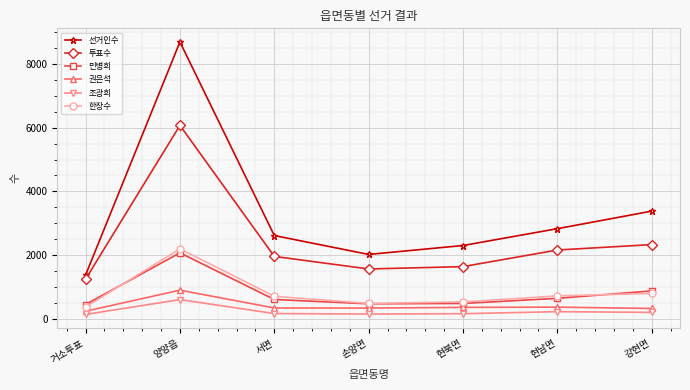

Where does the 조광희 series first go above 159?

양양읍